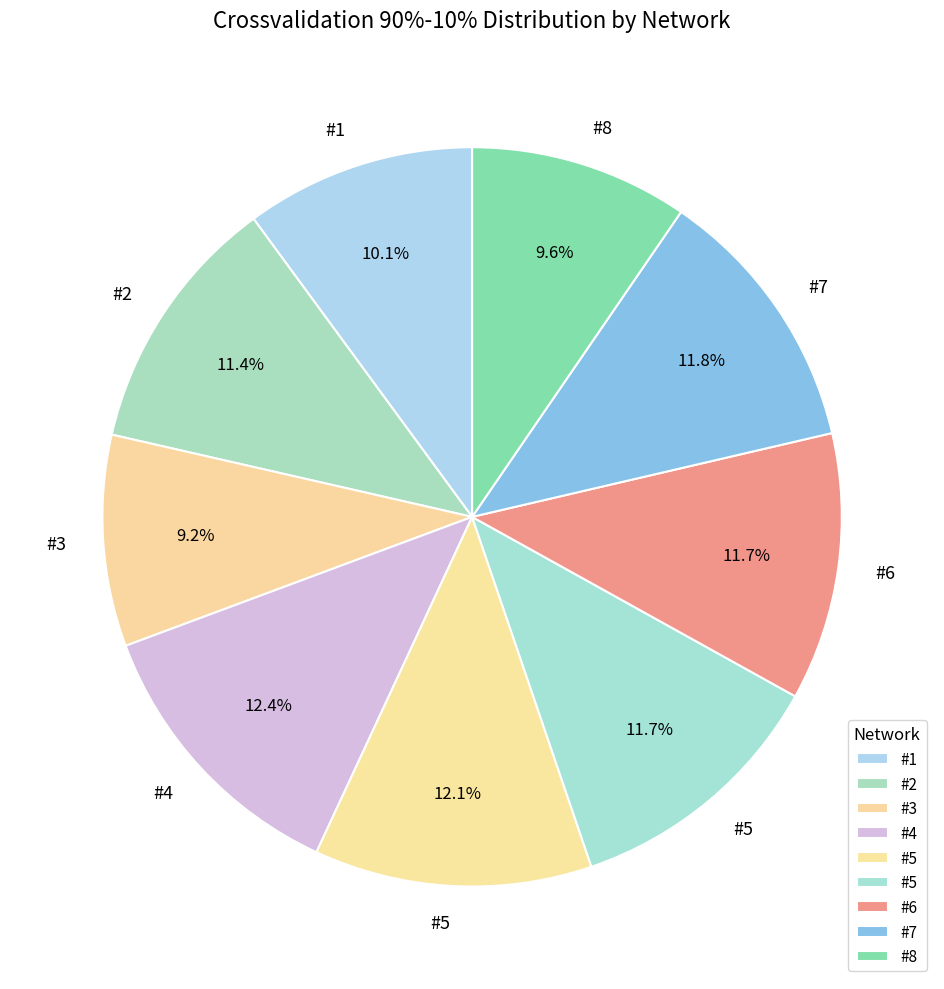

How many segments does this pie chart have?

9